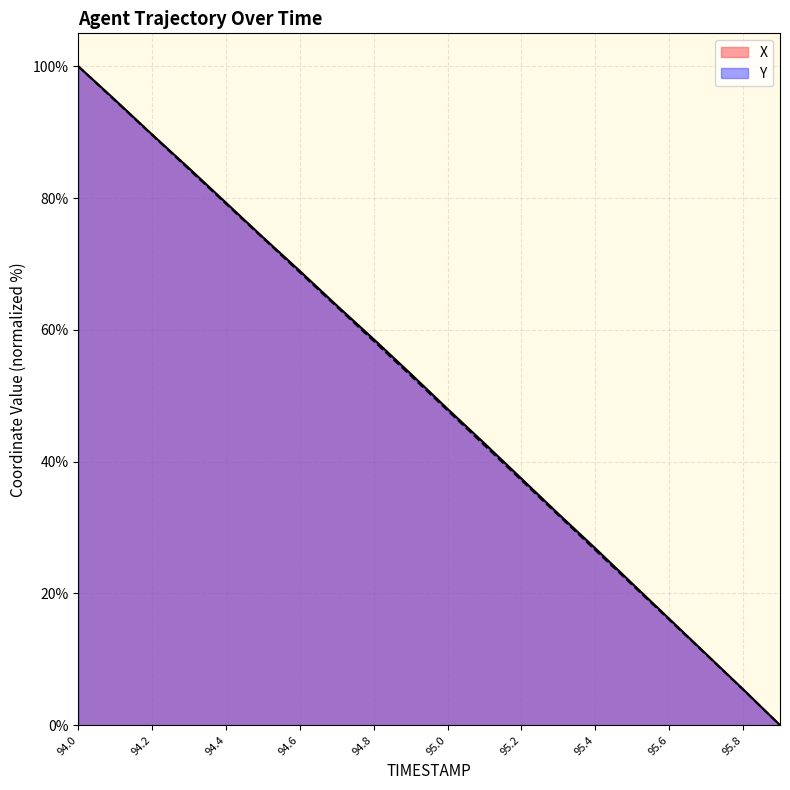

Reading right to left, what are all the values shown in this chart?

X: 0.0	5.5	10.8	16.1	21.5	26.8	32.1	37.4	42.8	48.0	53.3	58.6	63.7	68.9	74.1	79.3	84.5	89.6	94.9	100.0
Y: 0.0	5.4	10.7	16.0	21.3	26.6	31.9	37.2	42.5	47.8	53.1	58.3	63.5	68.7	73.9	79.1	84.4	89.6	94.8	100.0